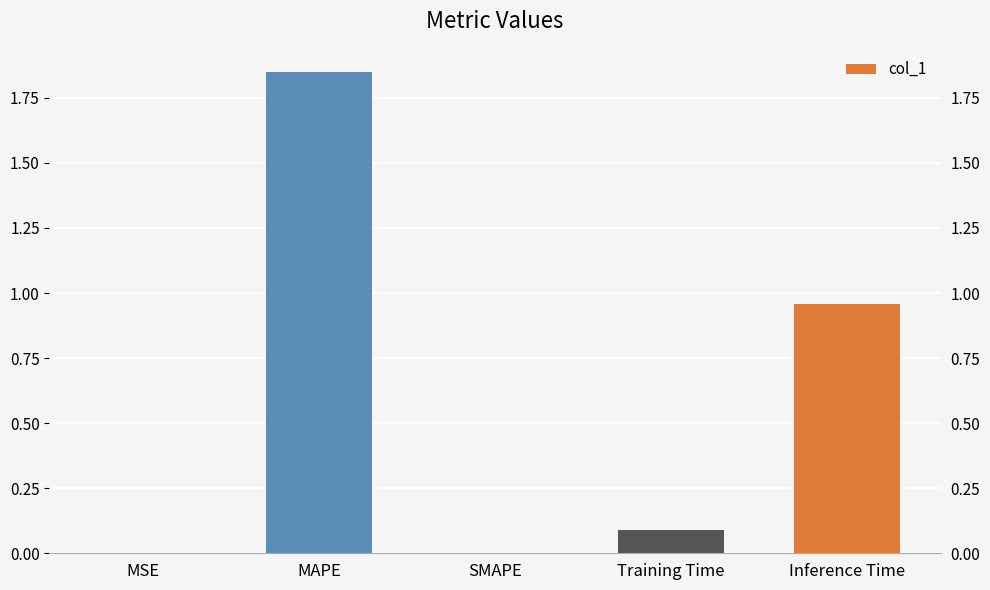

What is the difference between the second highest and second lowest values?

1.0